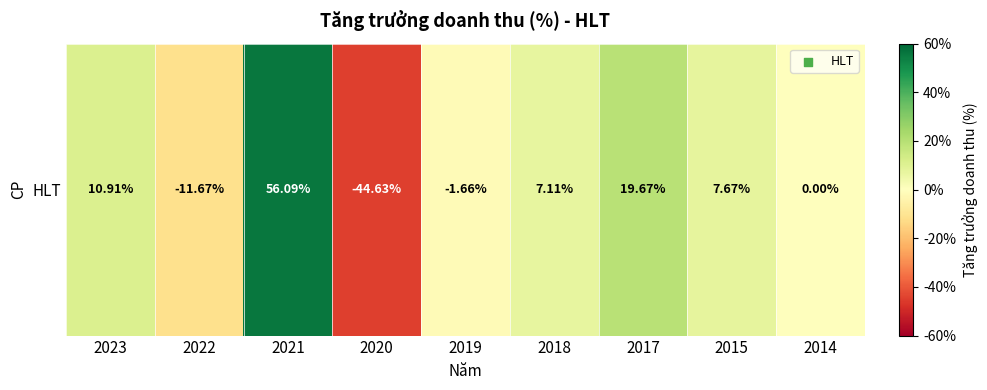

Reading left to right, list all the values displayed in this chart.

2023=0.1	2022=-0.1	2021=0.6	2020=-0.4	2019=-0.0	2018=0.1	2017=0.2	2015=0.1	2014=0.0